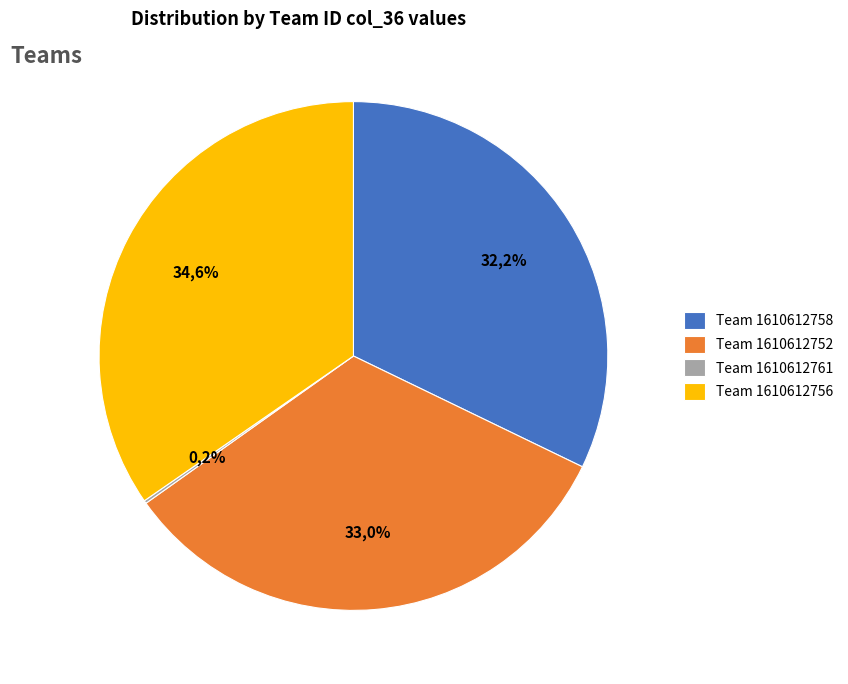

To the nearest percent, what is the difference between the largest and smallest slice percentages?

34%